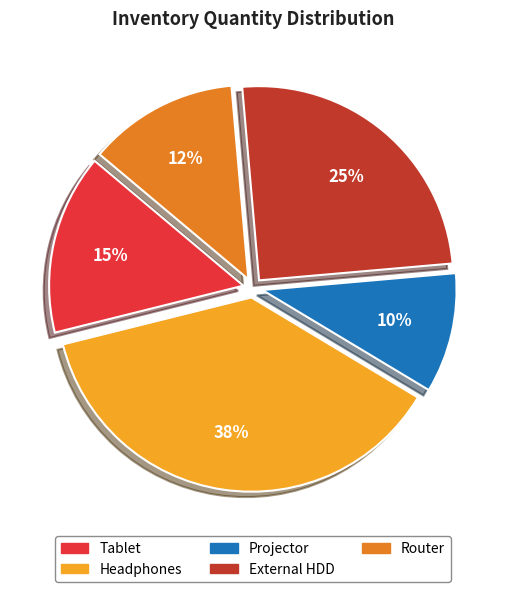

To the nearest percent, what is the difference between the Projector and External HDD slice percentages?

15%